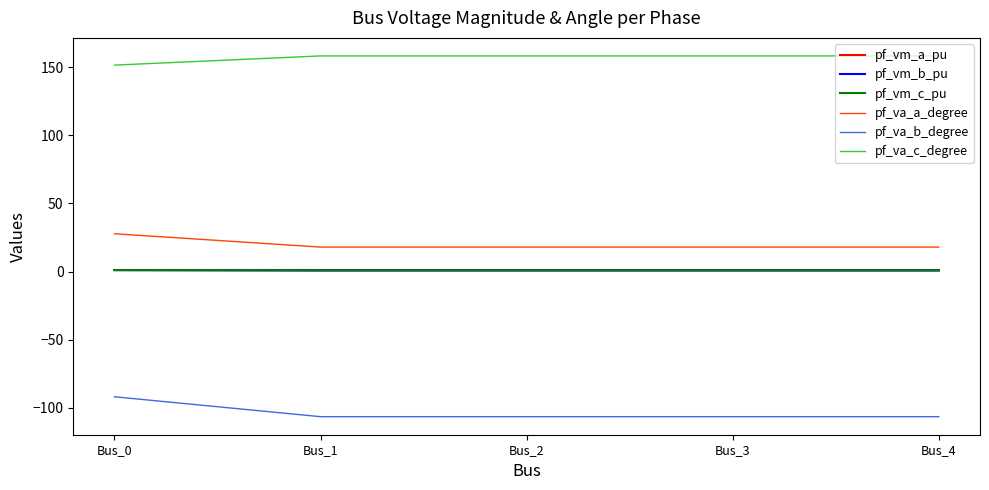

Where does the pf_va_b_degree series first go above -106?

Bus_0